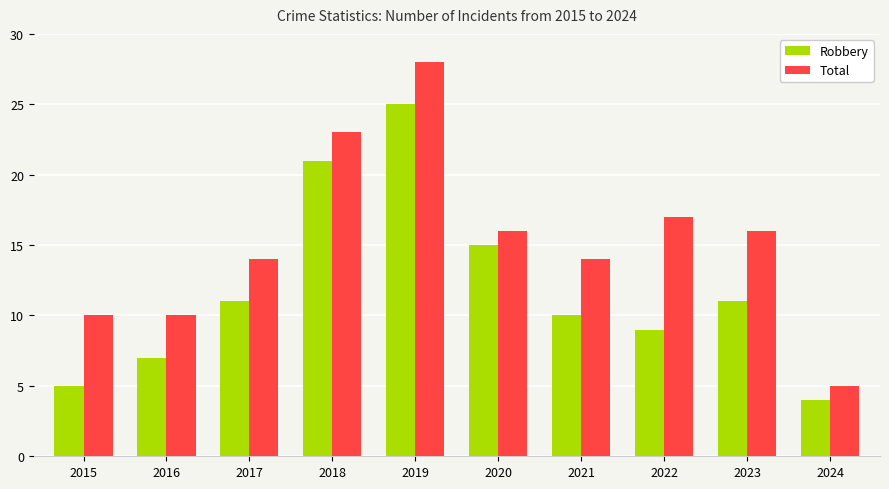

Which series has the largest total across all categories?

Total